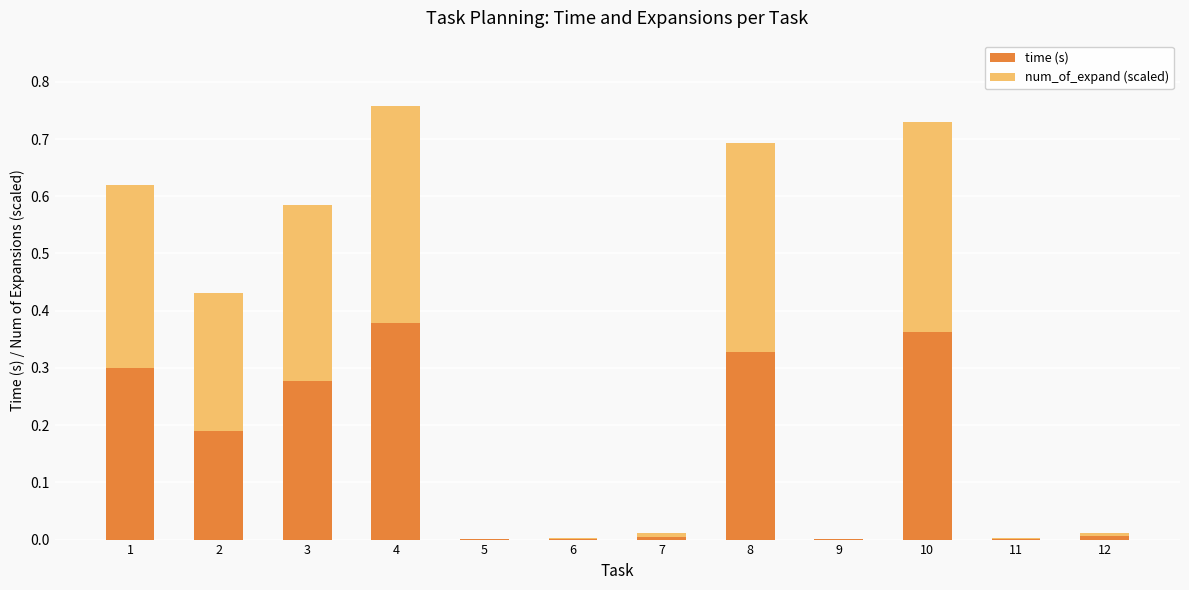

The value of time (s) at 2 is 0.1. True or false?

False